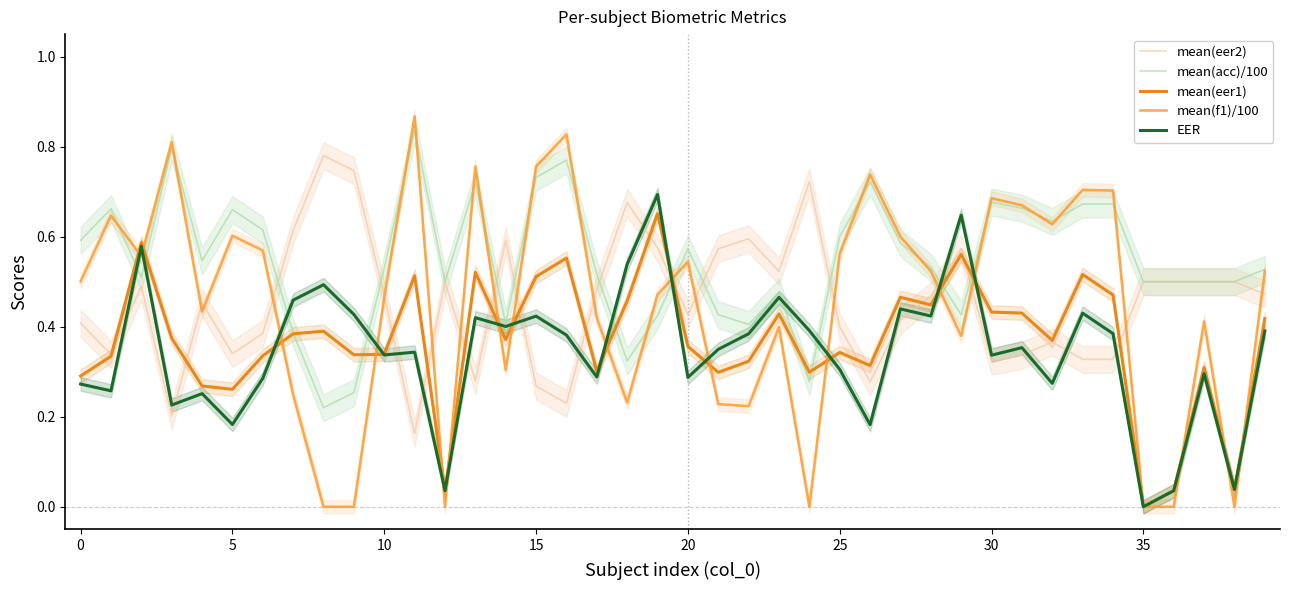

True or false: mean(f1)/100 and mean(acc)/100 cross at least once.

True